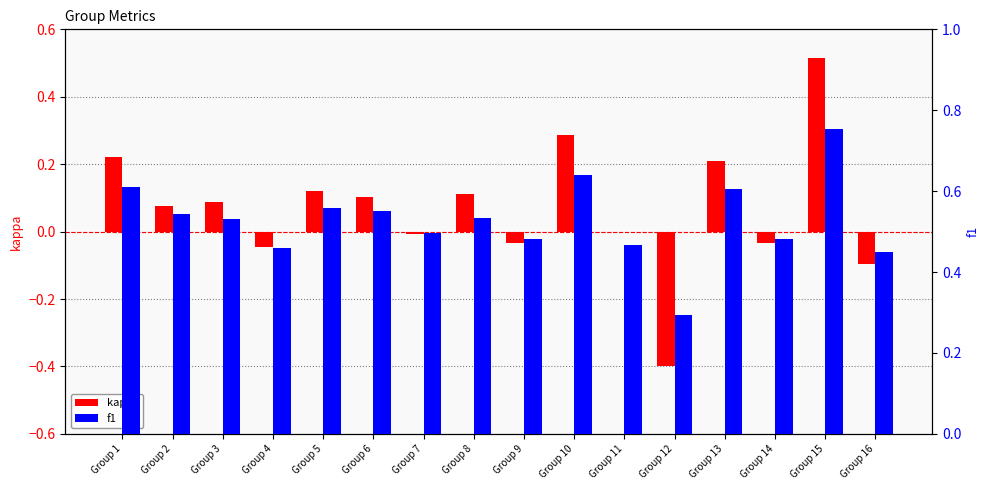

Which series changed the most between Group 10 and Group 11?

kappa